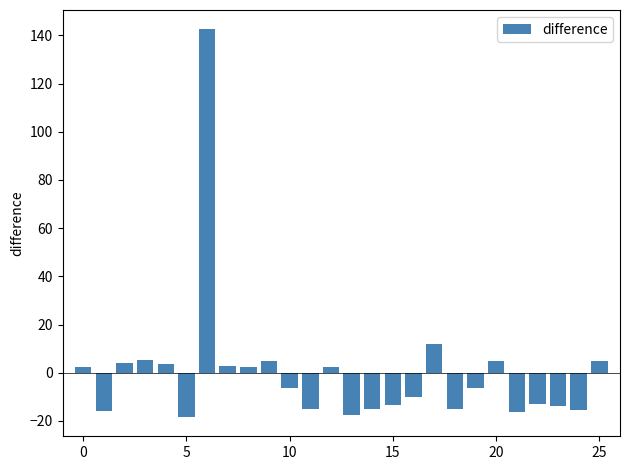

What is the difference between the maximum and minimum values?

160.8